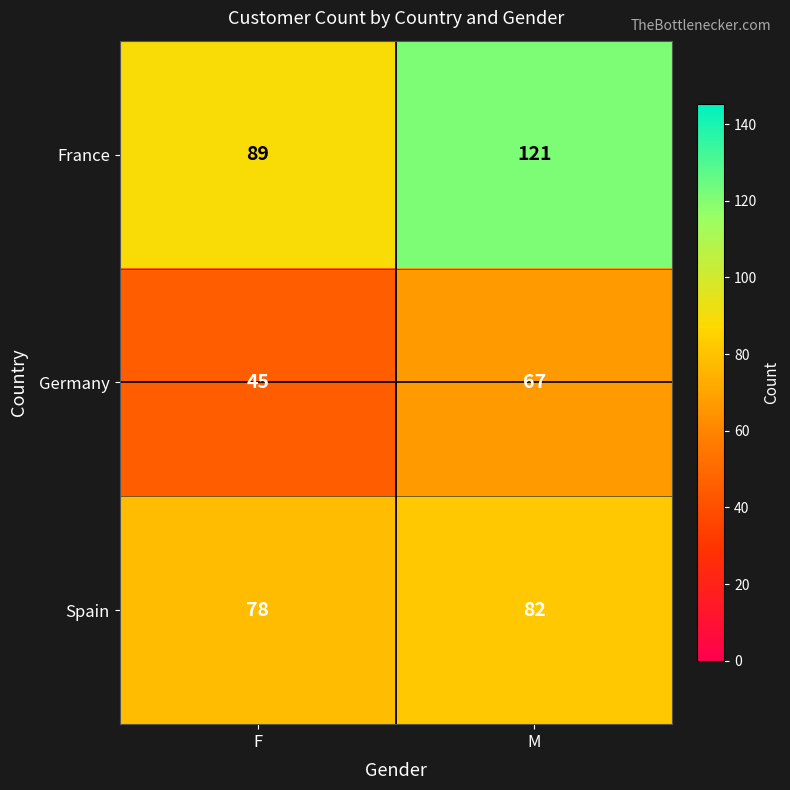

What is the difference between the maximum and minimum values in the France series?

32